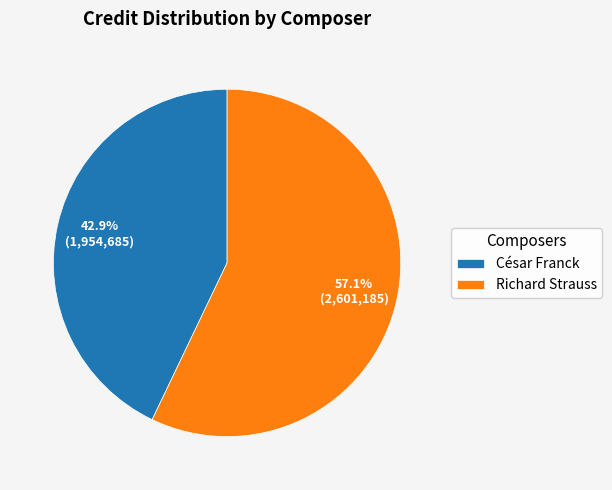

How many segments does this pie chart have?

2